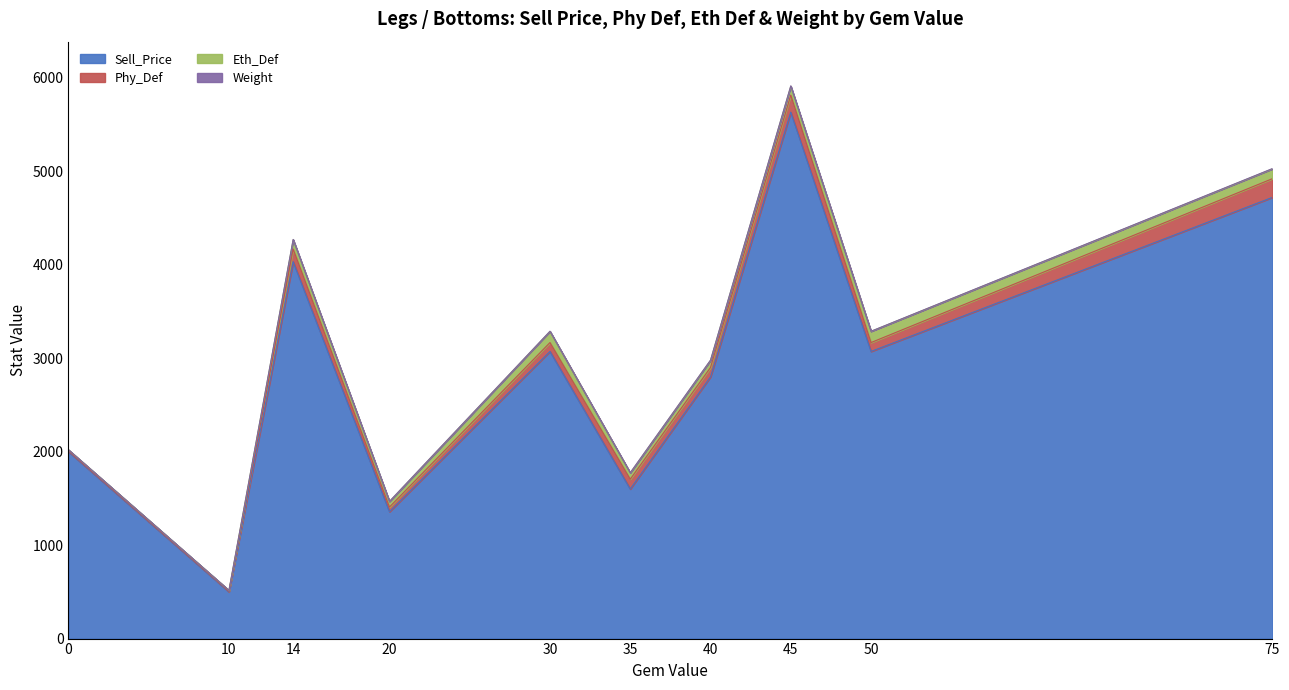

What is the value of the Sell_Price point at the 4th from the left?

1357